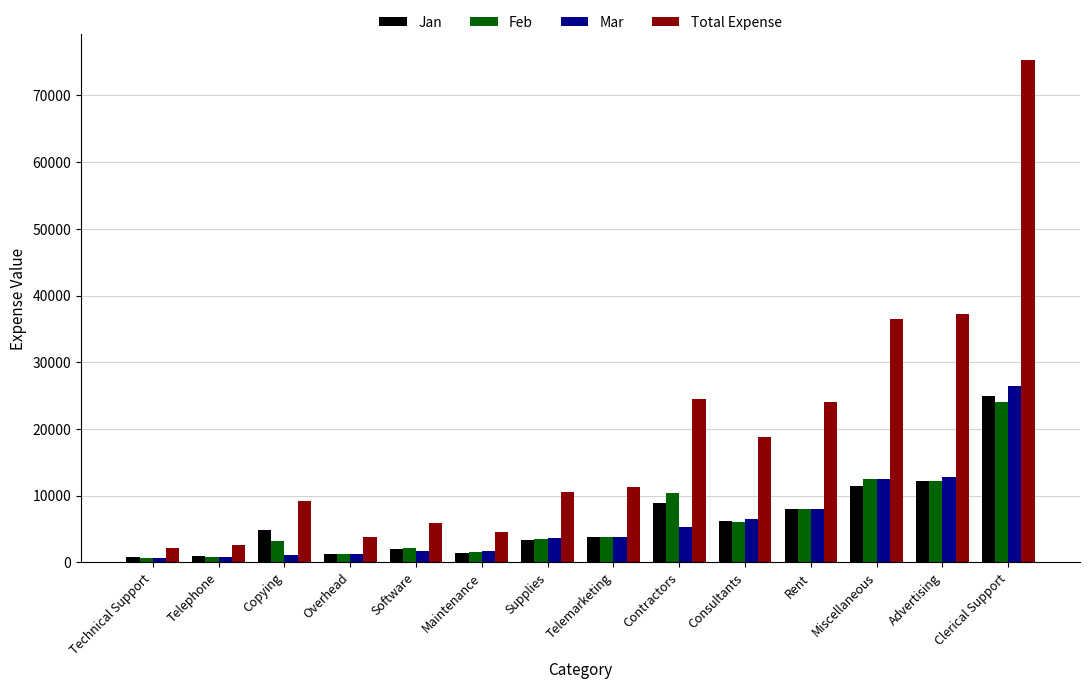

Which series has the widest spread of values?

Total Expense